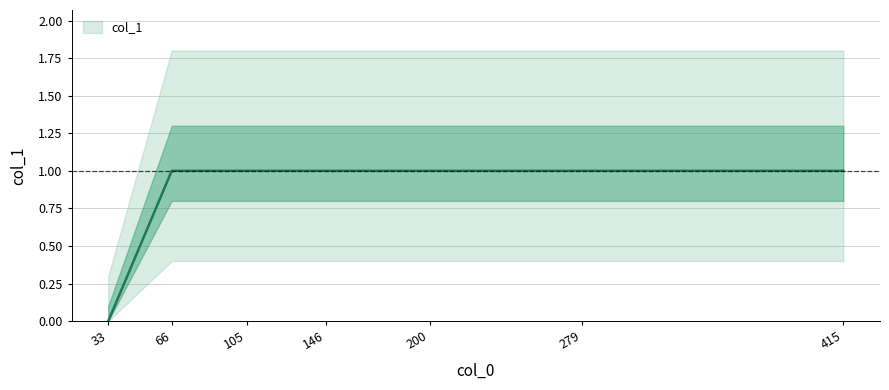

Reading left to right, transcribe all the data shown in this chart.

33=0	66=1	105=1	146=1	200=1	279=1	415=1